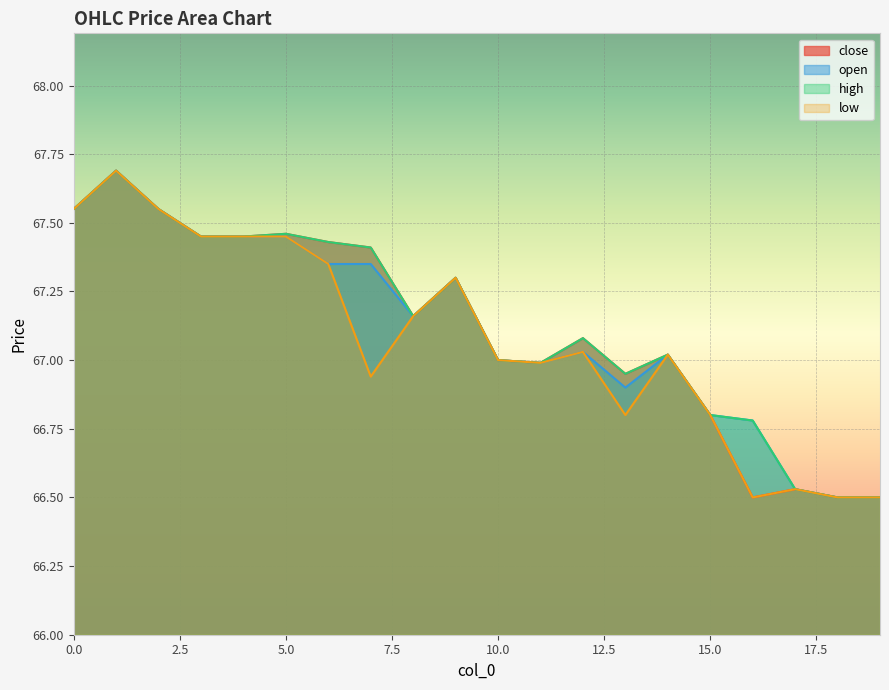

True or false: close and open cross at least once.

False